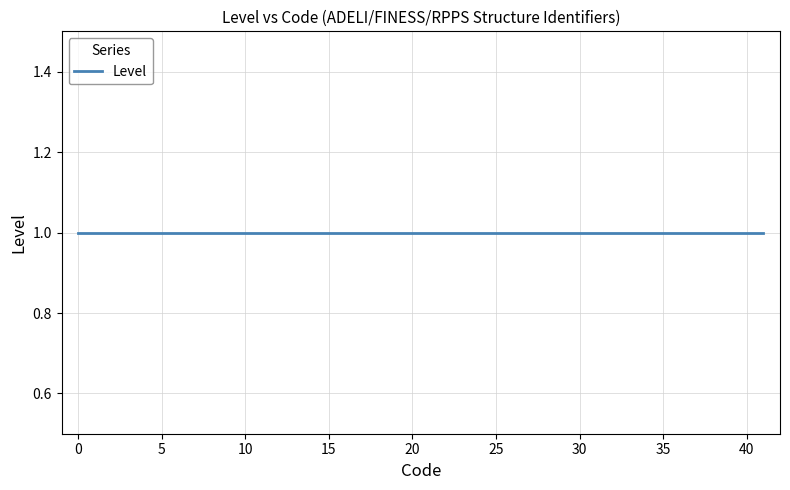

Is it true that the value at 3 is 5?

False